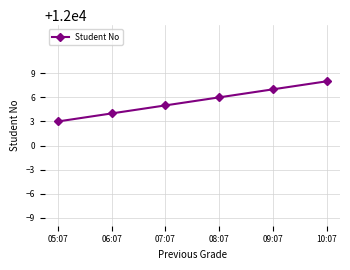

True or false: the data shows 3124 at 08:07.

False